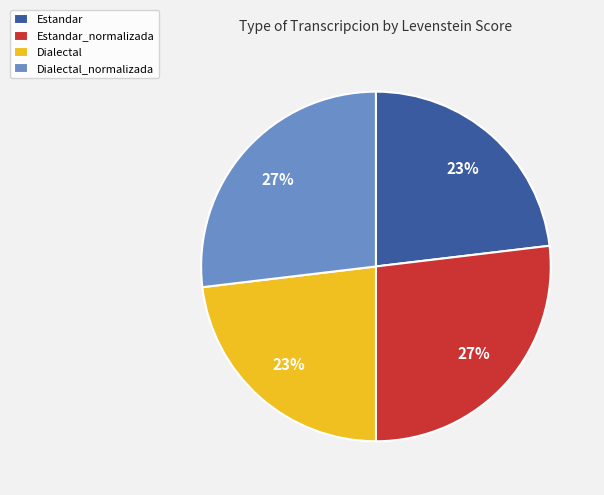

Is there a majority slice in this chart?

No